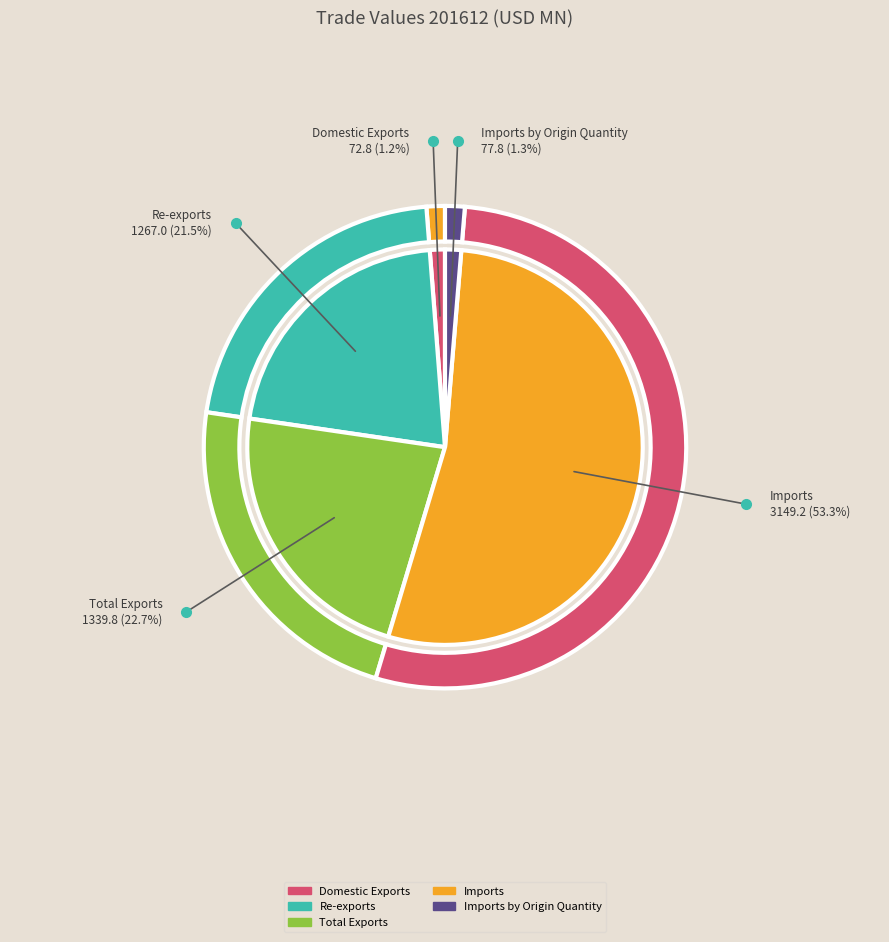

Combined, do Imports by Origin Quantity and Re-exports account for over 50%?

No